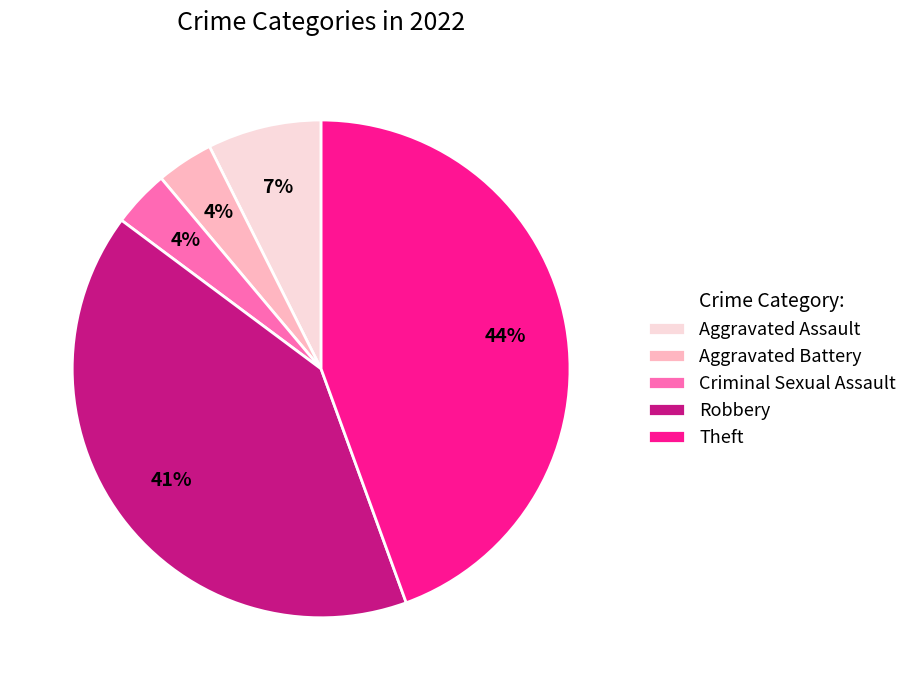

To the nearest percent, what is the combined percentage of Aggravated Assault and Robbery?

48%